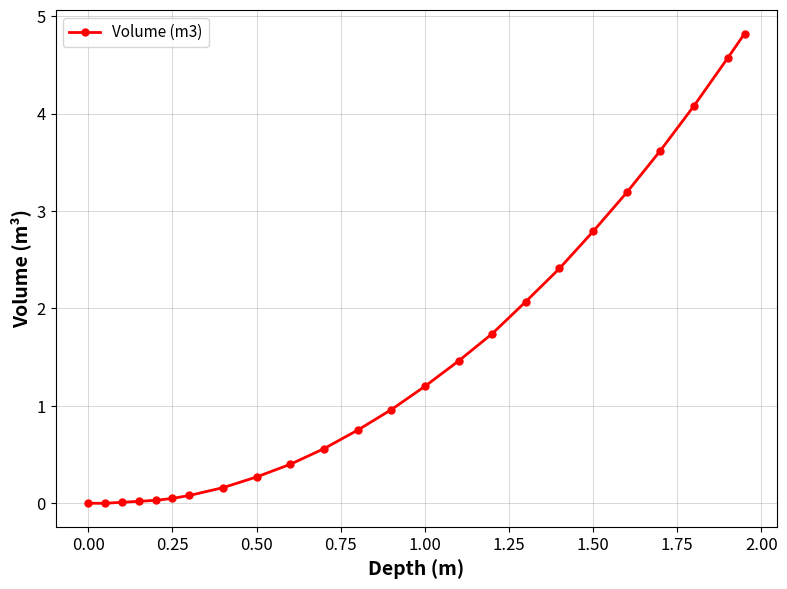

What is the greatest value displayed?

4.8